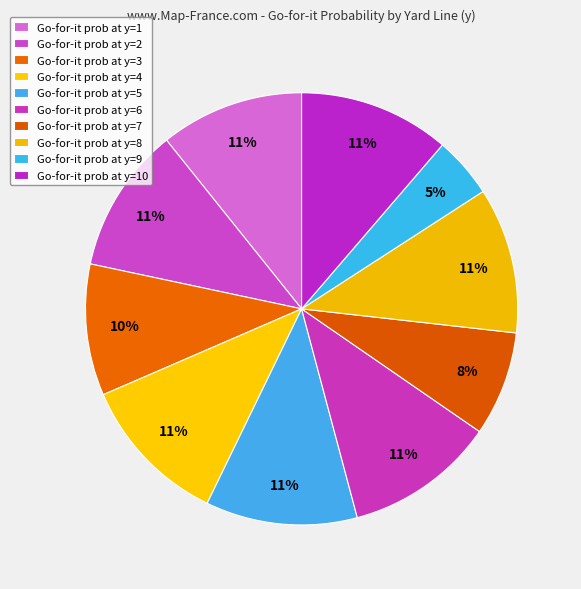

How many segments does this pie chart have?

10